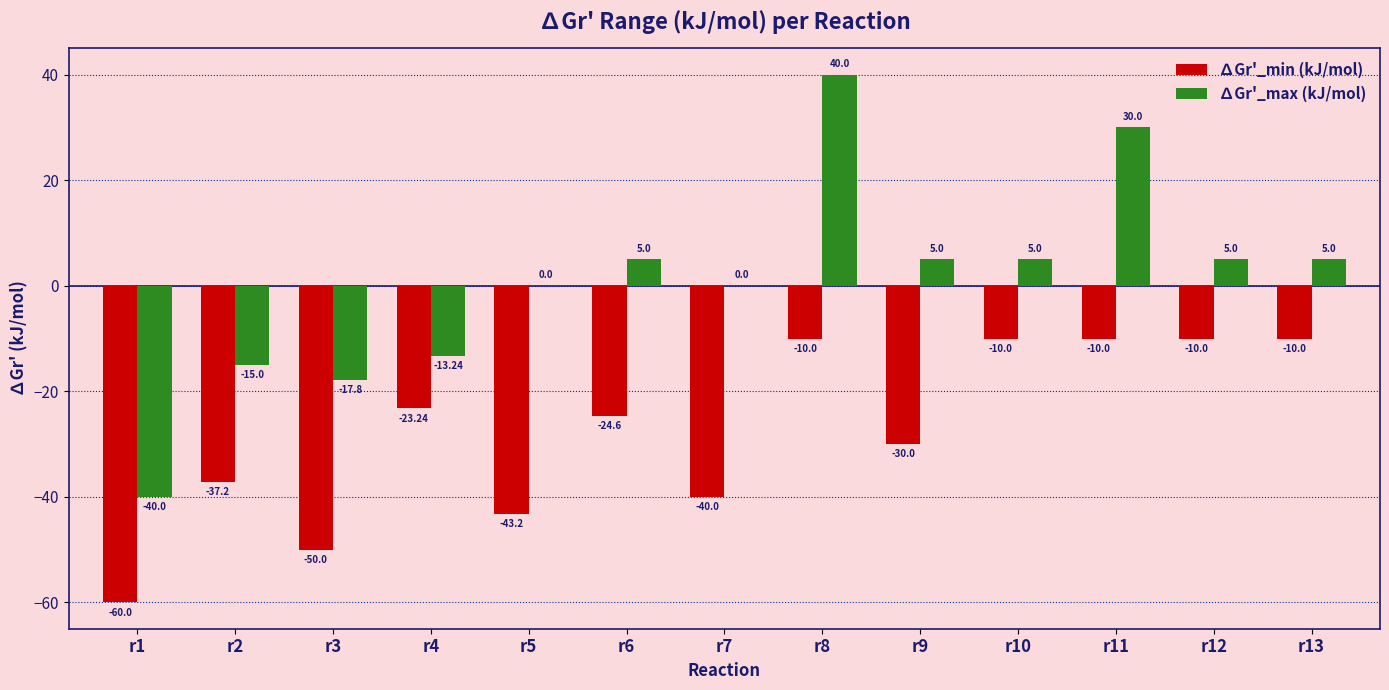

What is the difference between the ∆Gr'_max (kJ/mol) values at r10 and r2?

20.0